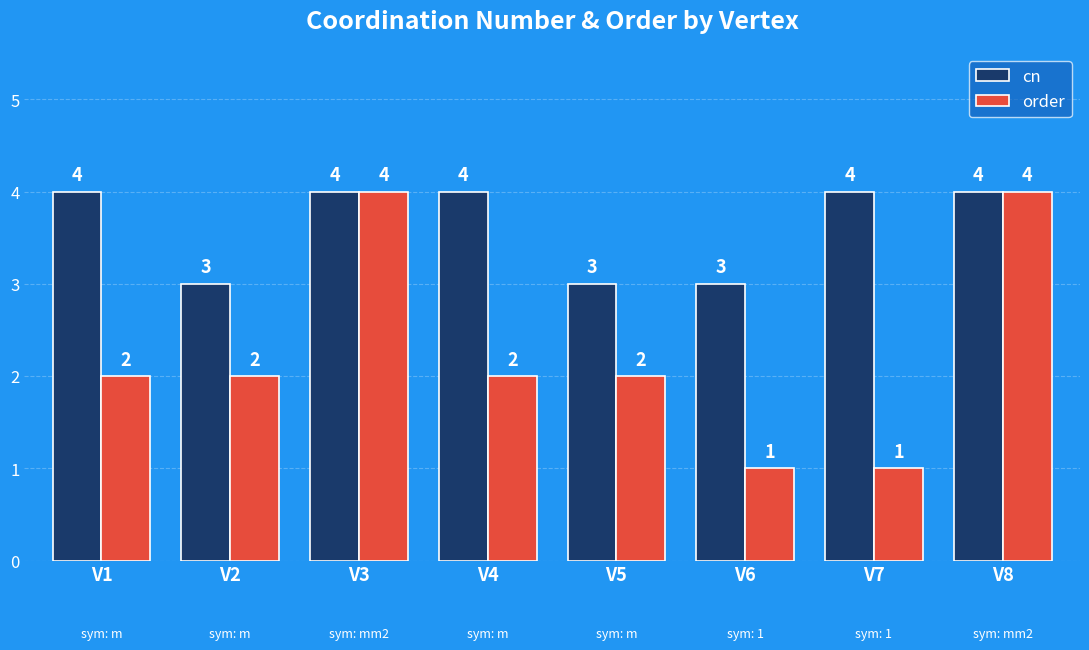

What is the value of the cn bar at the 8th from the left?

4